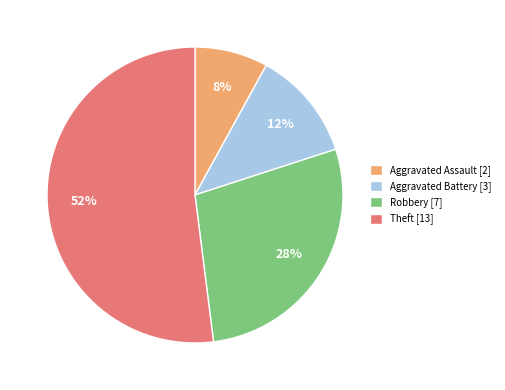

The Aggravated Battery slice represents 22% of the pie. True or false?

False